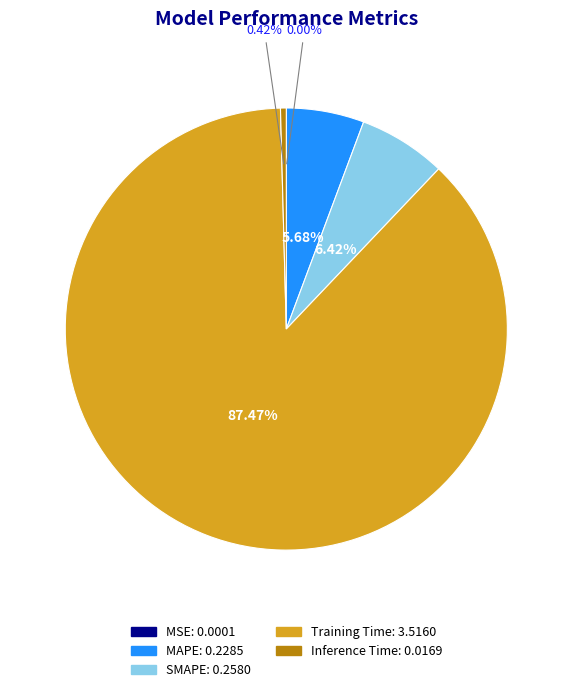

Which has a higher value, SMAPE or Inference Time?

SMAPE